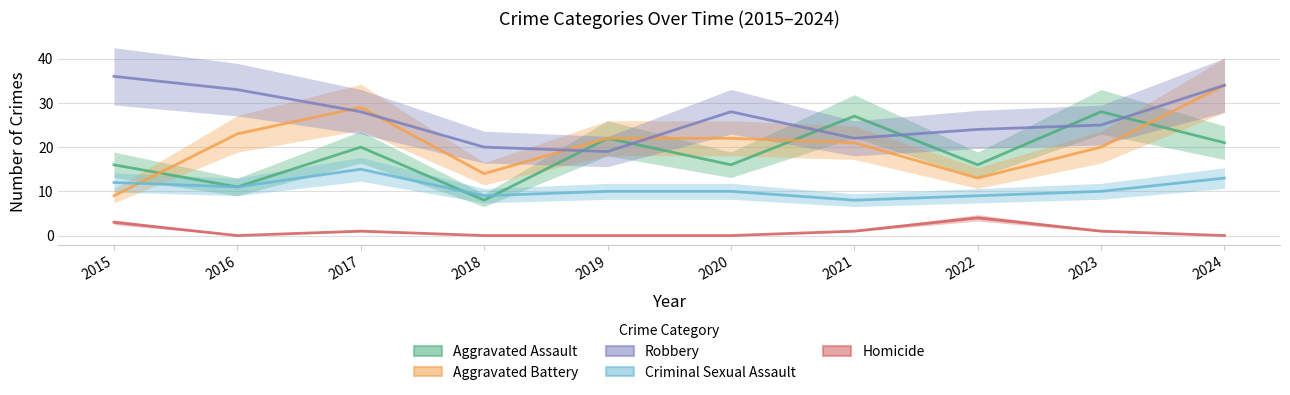

The Aggravated Battery series shows 14 at 2018. True or false?

True